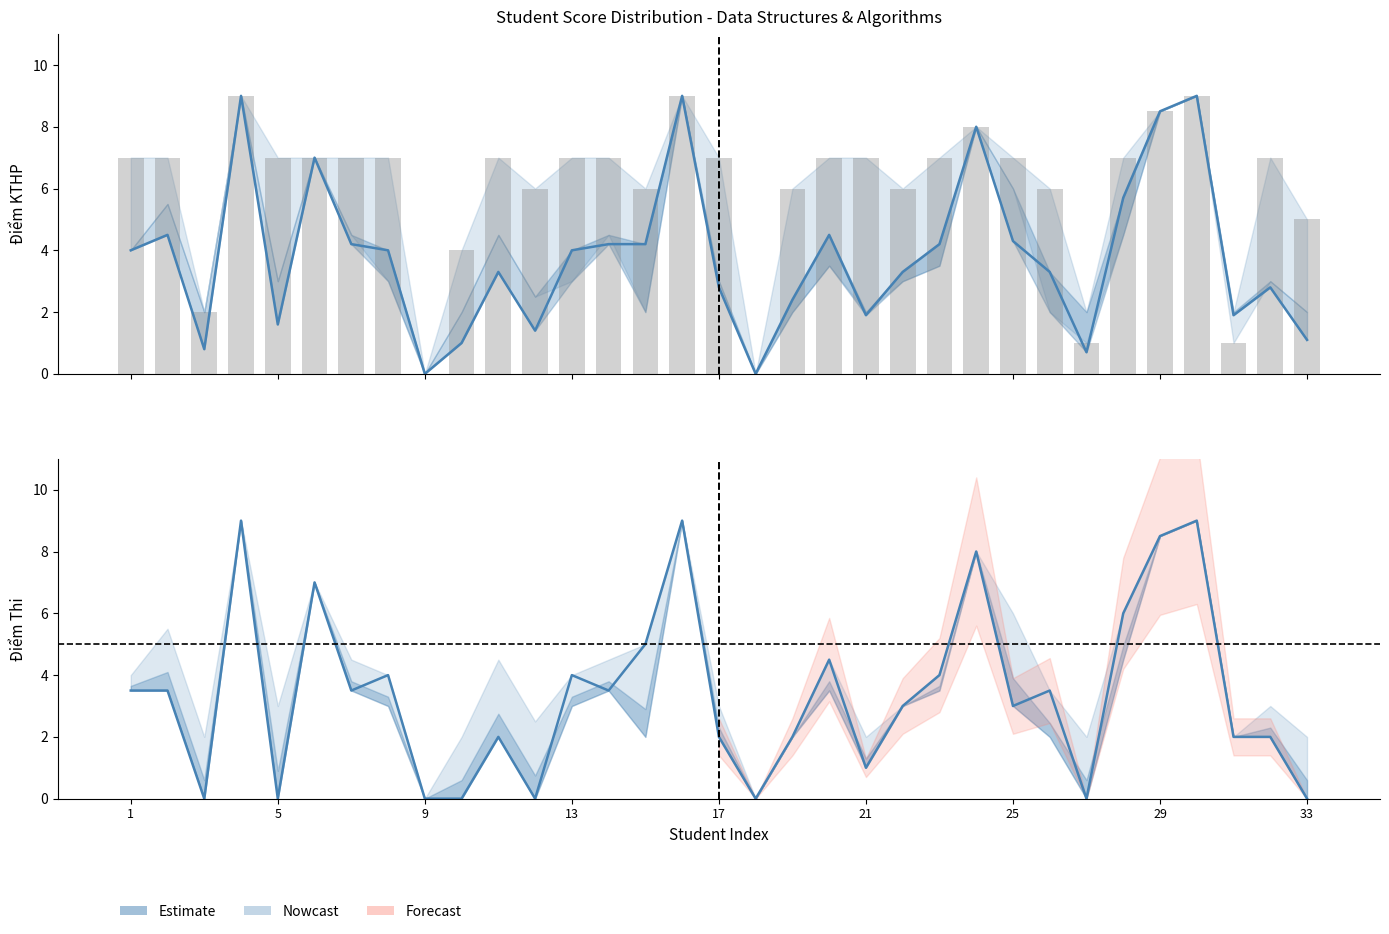

What is the sum of all Điểm Thi values?

112.5